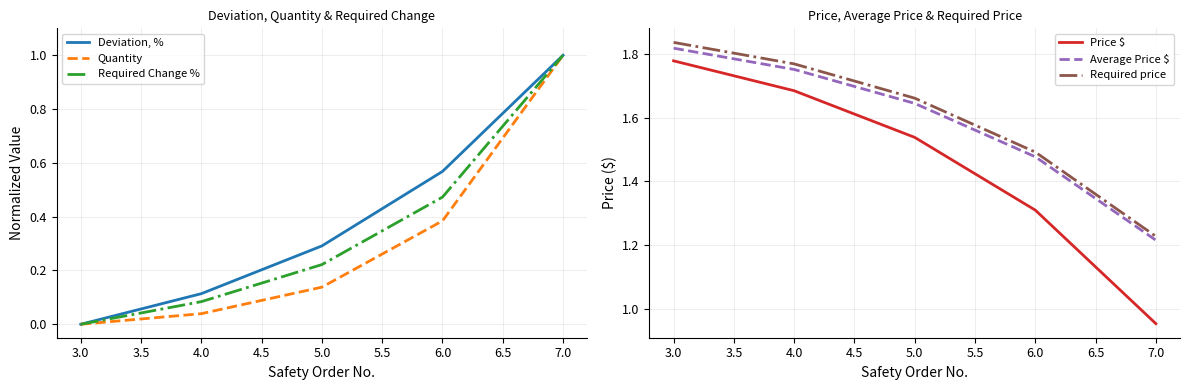

Reading left to right, list all the values displayed in this chart.

Deviation, %: 0.0	0.1	0.3	0.6	1.0
Quantity: 0.0	0.0	0.1	0.4	1.0
Required Change %: 0.0	0.1	0.2	0.5	1.0
Price $: 1.8	1.7	1.5	1.3	1.0
Average Price $: 1.8	1.8	1.6	1.5	1.2
Required price: 1.8	1.8	1.7	1.5	1.2